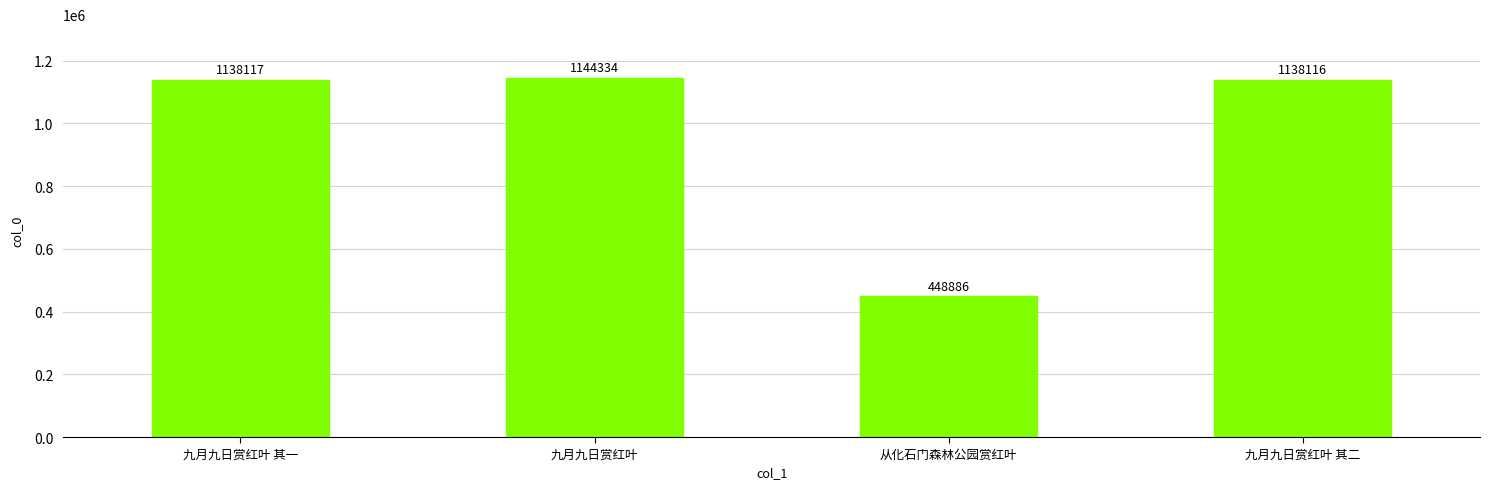

What is the label of the 2nd bar from the right?

从化石门森林公园赏红叶